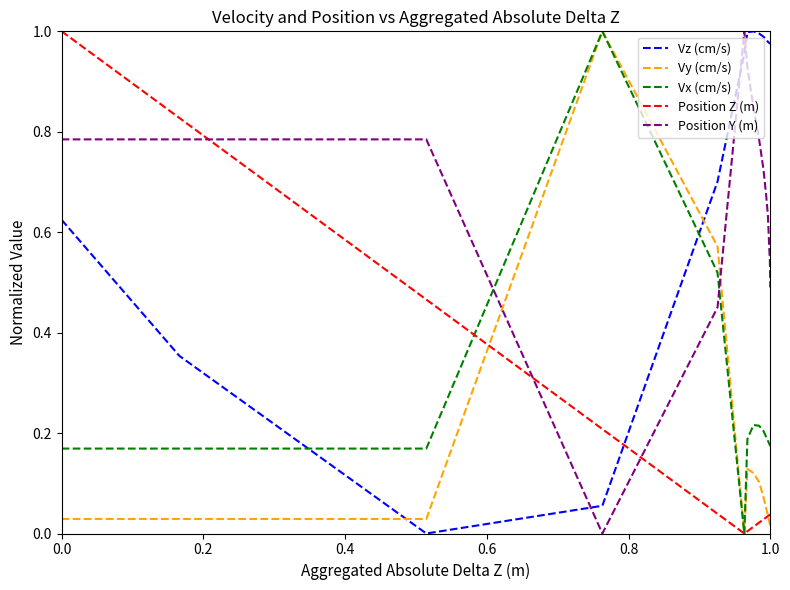

The Vy (cm/s) series shows 0.0 at 0.6. True or false?

False